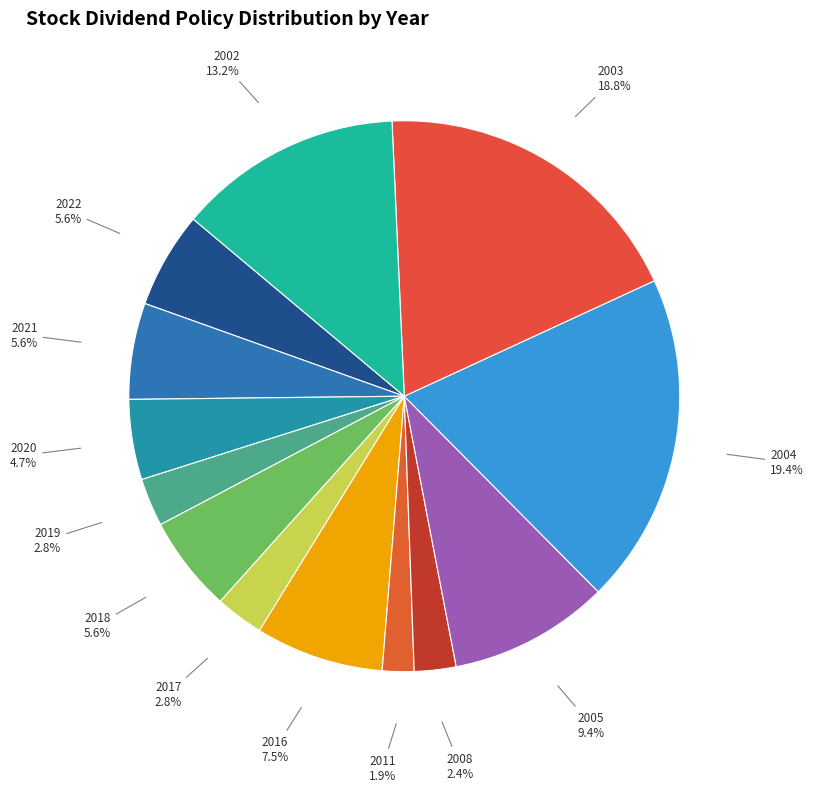

Is there any slice that represents more than half of the pie?

No